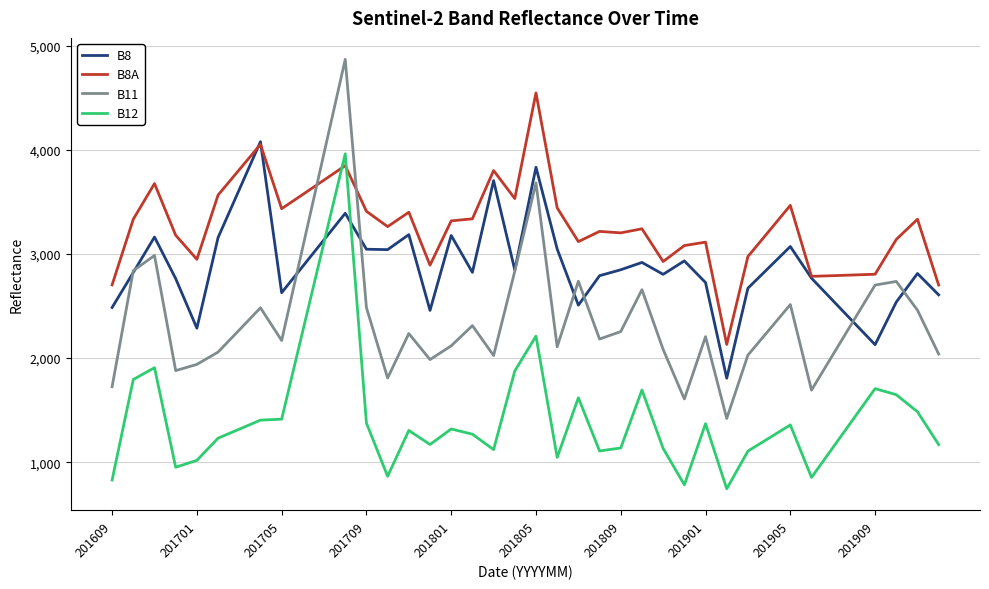

List the series in order of their overall mean, lowest first.

B12, B11, B8, B8A